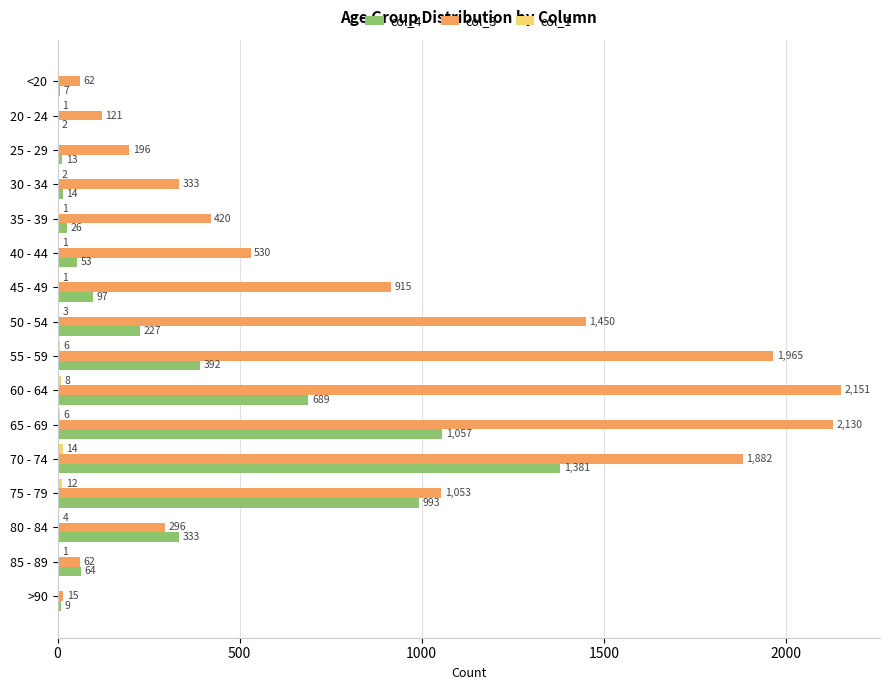

At which category is the sum across all series the highest?

70 - 74